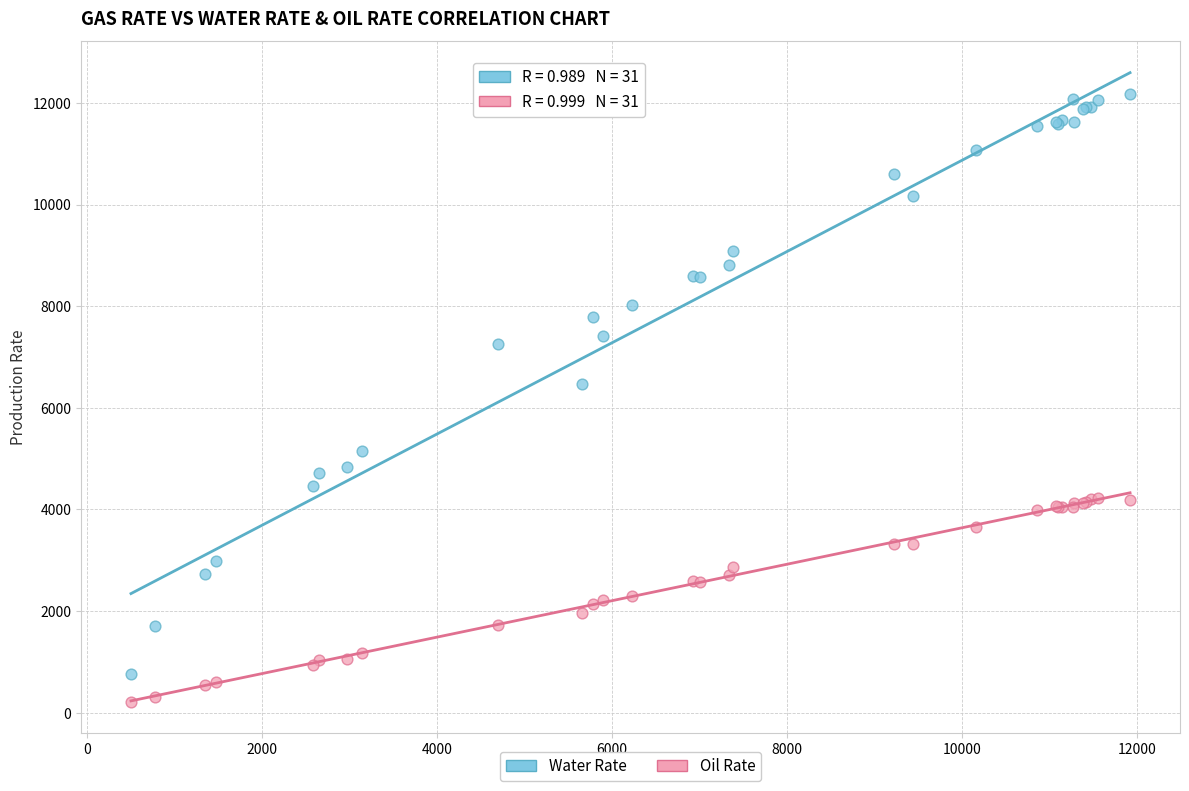

Which series reaches the maximum Y coordinate?

Water Rate